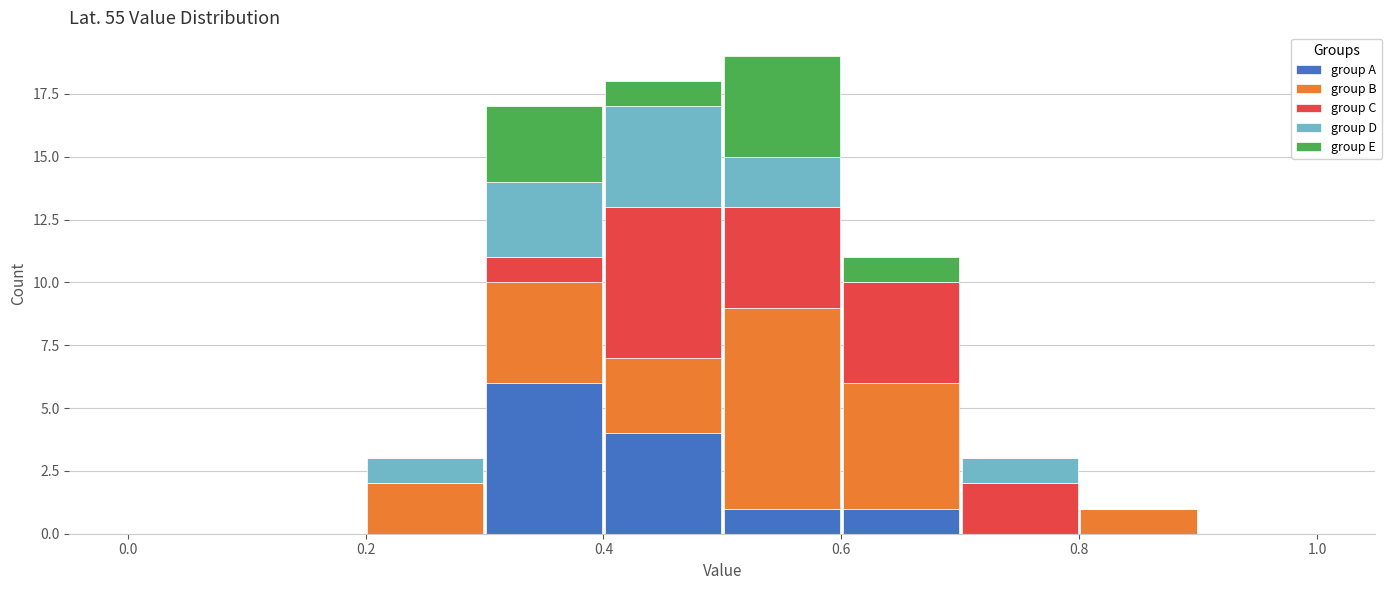

Reading left to right, list every stacked bar in this chart as the range it spans on the x-axis followed by its total height. The values are not printed on the chart, so give them approximately, as read against the axis.

0.0 to 0.1: 0
0.1 to 0.2: 0
0.2 to 0.3: 3
0.3 to 0.4: 17
0.4 to 0.5: 18
0.5 to 0.6: 19
0.6 to 0.7: 11
0.7 to 0.8: 3
0.8 to 0.9: 1
0.9 to 1.0: 0